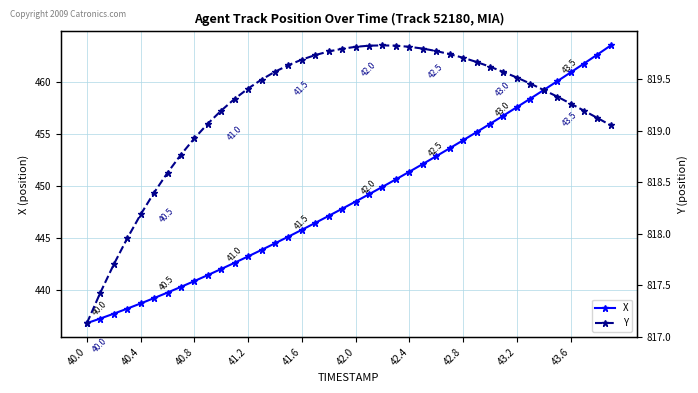

What is the average value of the X series?

448.9